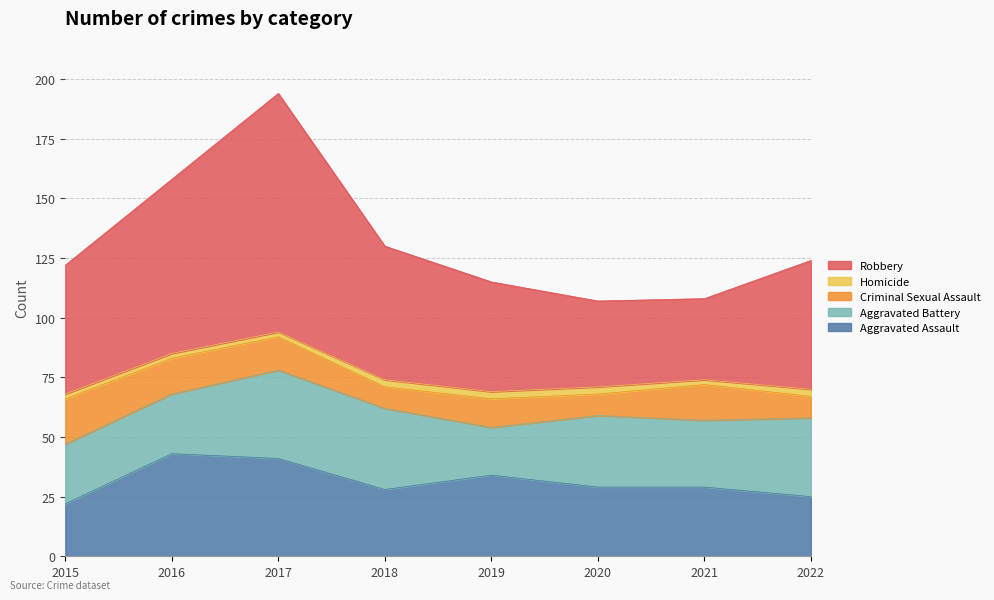

How many data points in Aggravated Assault are above 29?

3